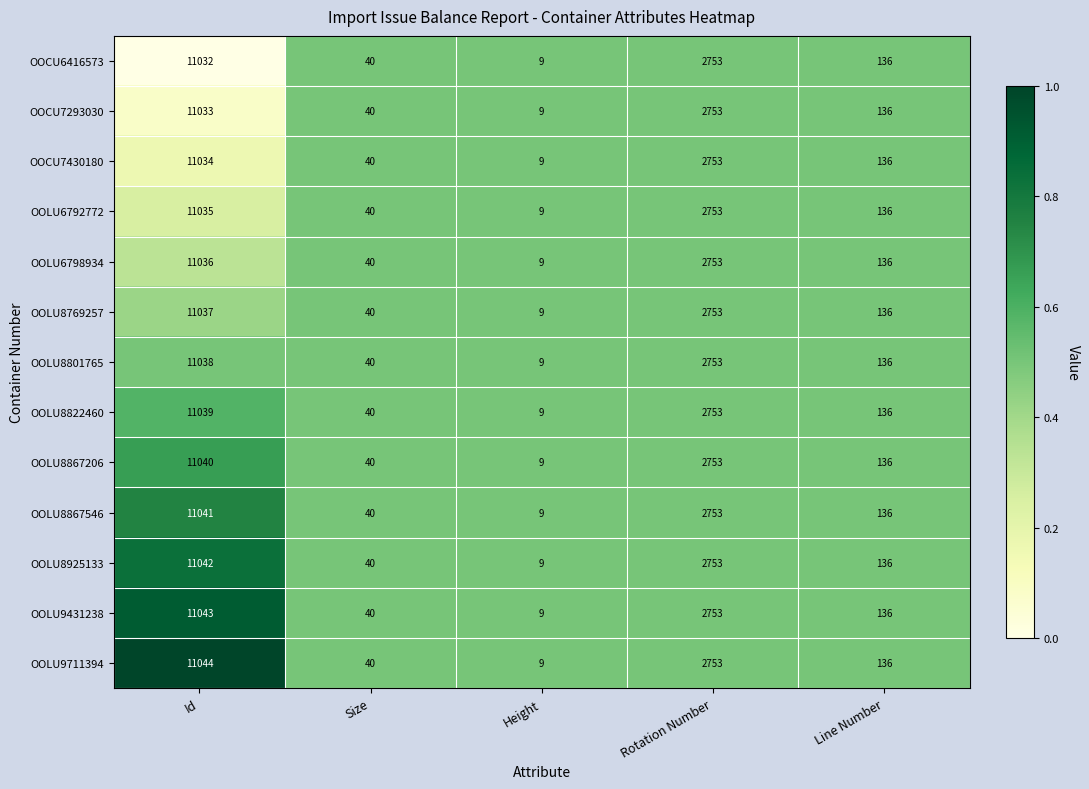

How many distinct data groups are displayed?

13